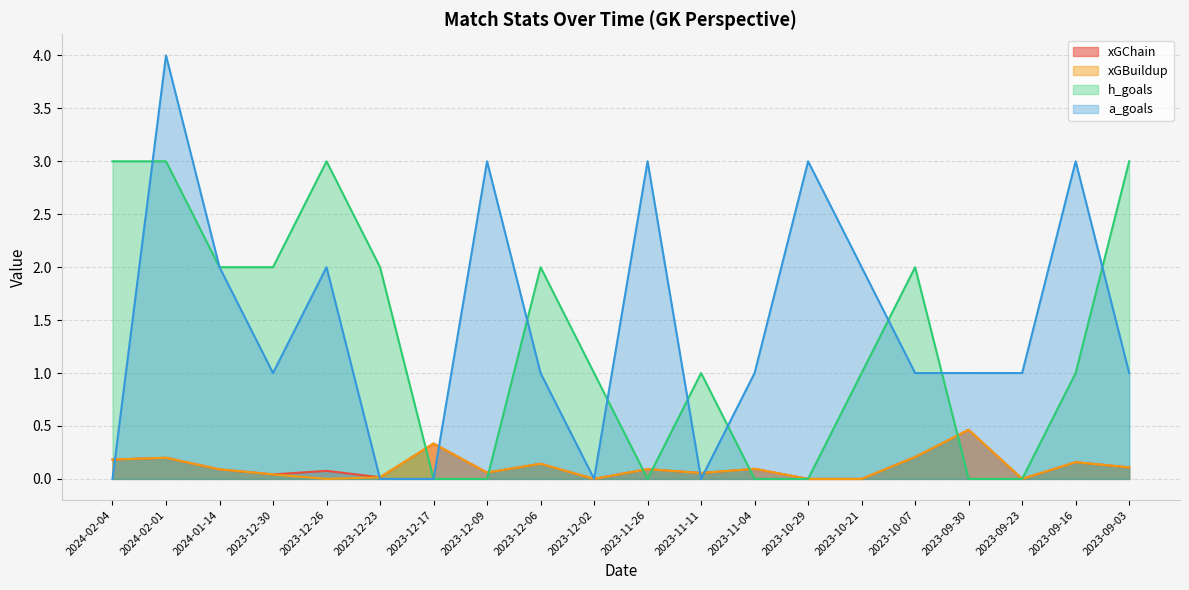

What is the greatest value displayed?

4.0